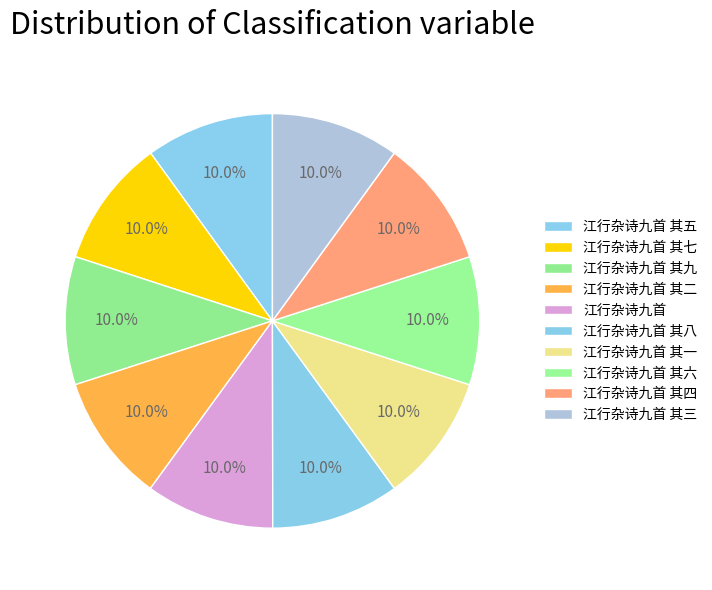

How many segments does this pie chart have?

10